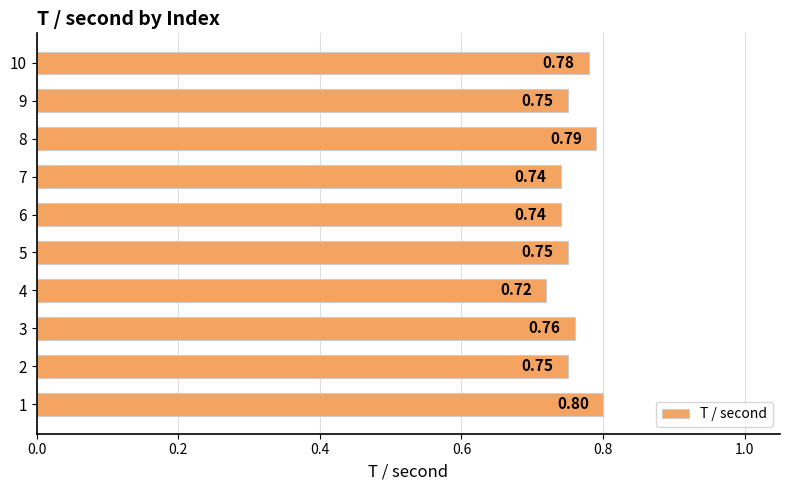

What is the sum of the values at 6 and 10?

1.5